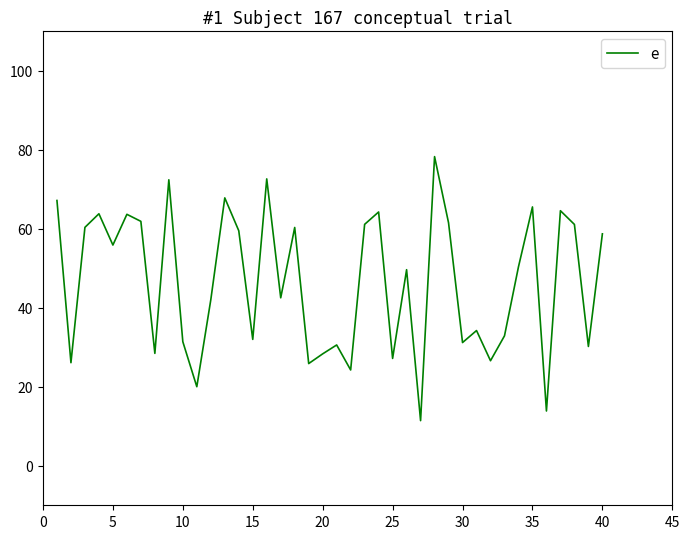

How many series are shown in this chart?

1